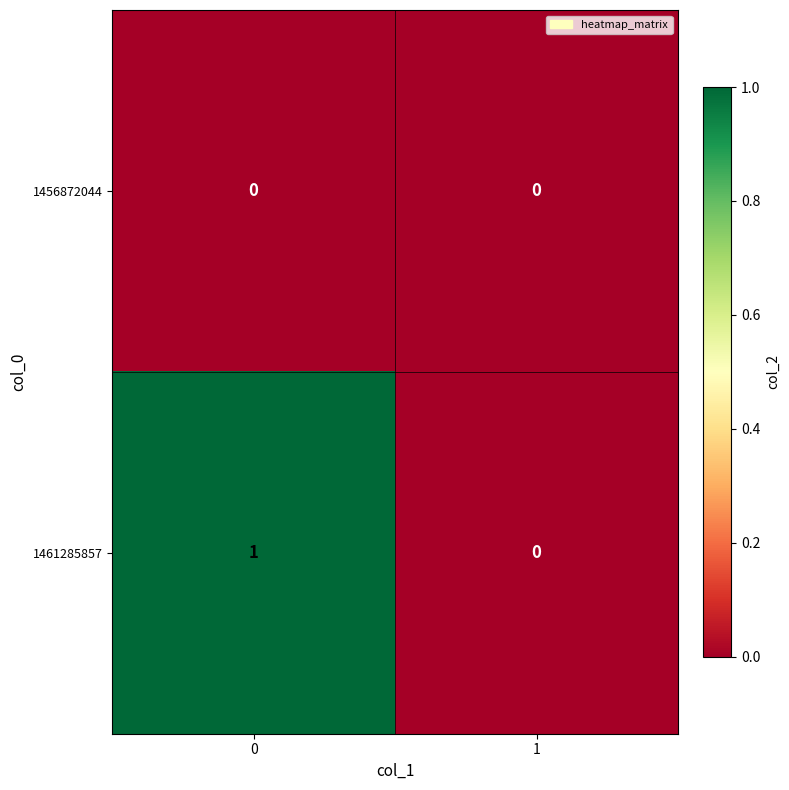

Between 0 and 1, which series saw the biggest shift?

1461285857